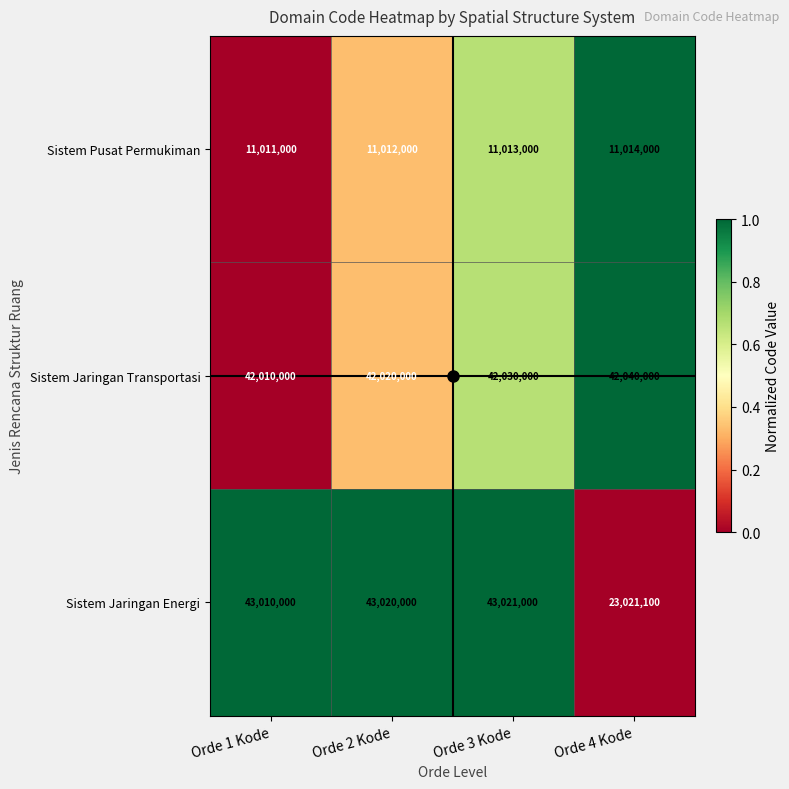

What is the maximum value shown in the chart?

43021000